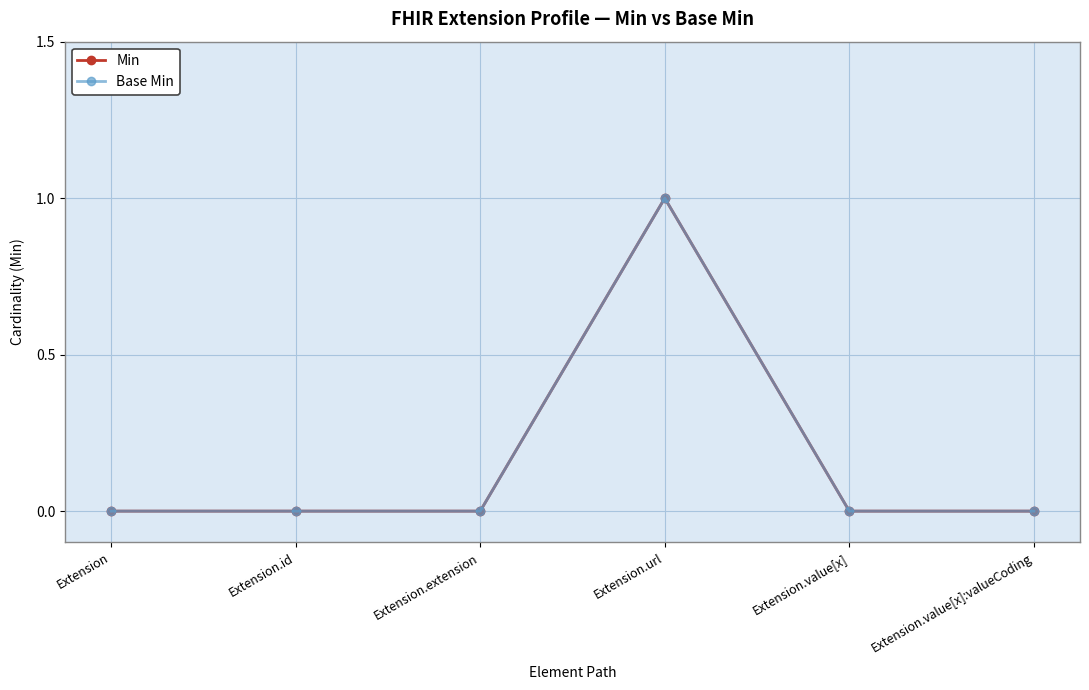

Count the Min values in the range 0 to 1.

6